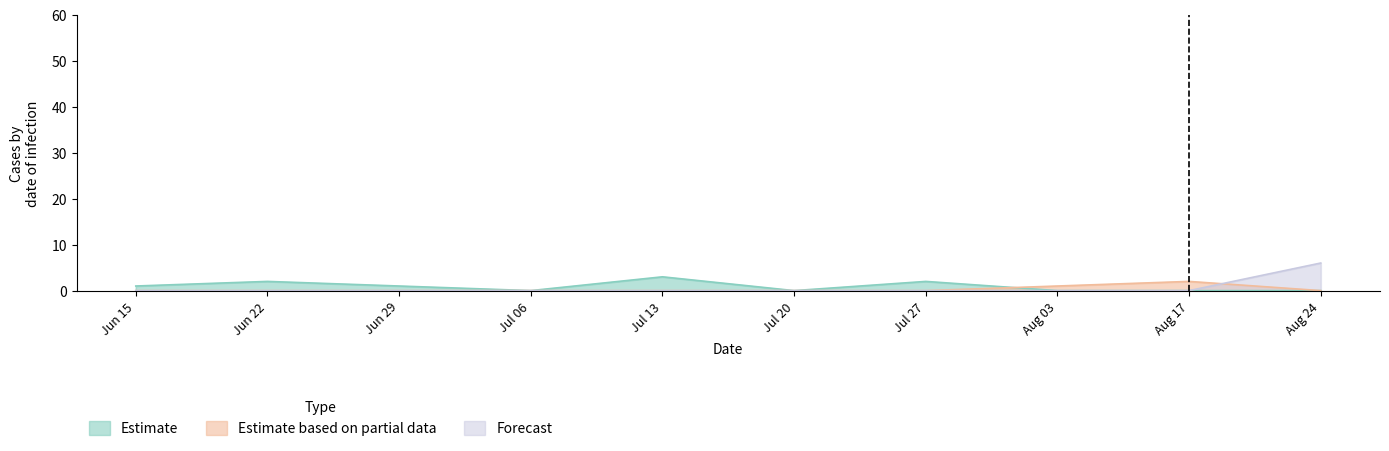

Which series has the largest total across all categories?

Estimate